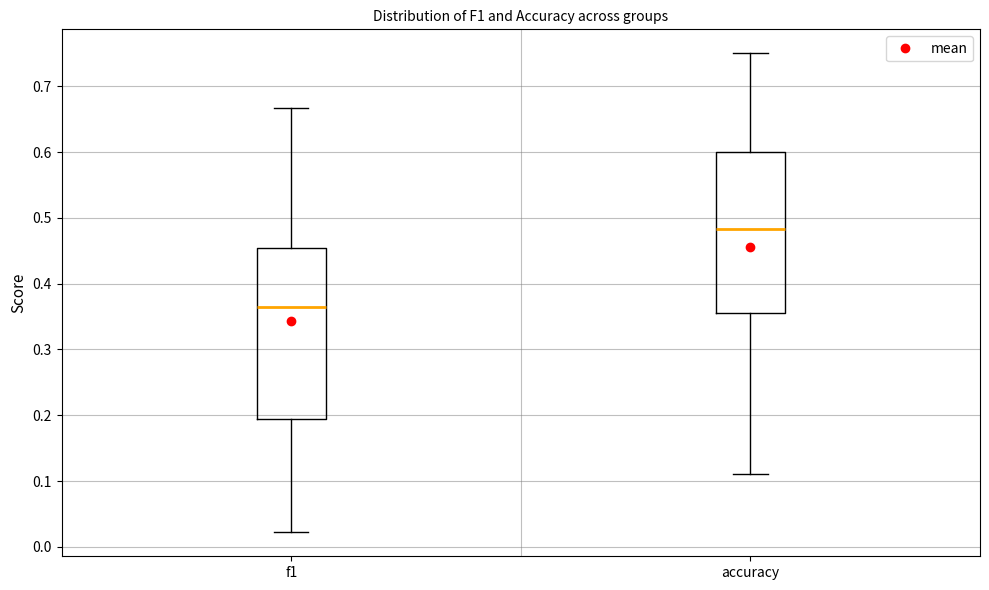

Which box is the tallest, from its lower edge to its upper edge?

f1